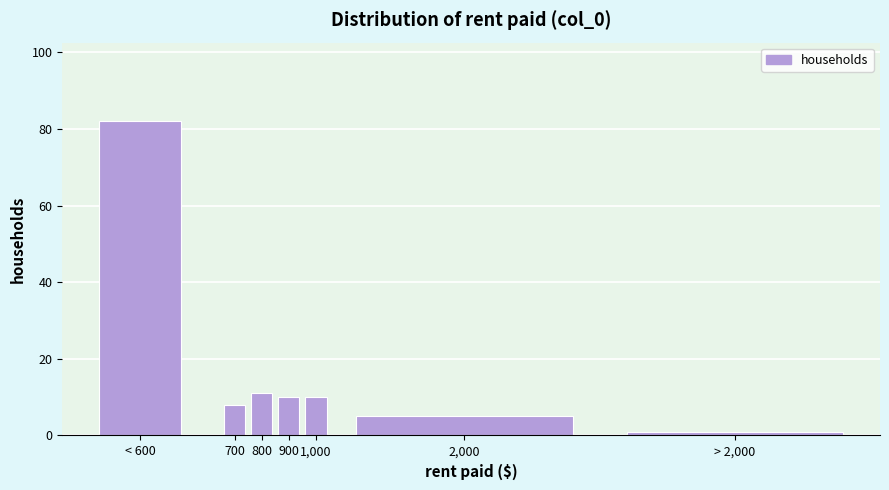

Reading left to right, extract all data points from this chart.

82	8	11	10	10	5	1